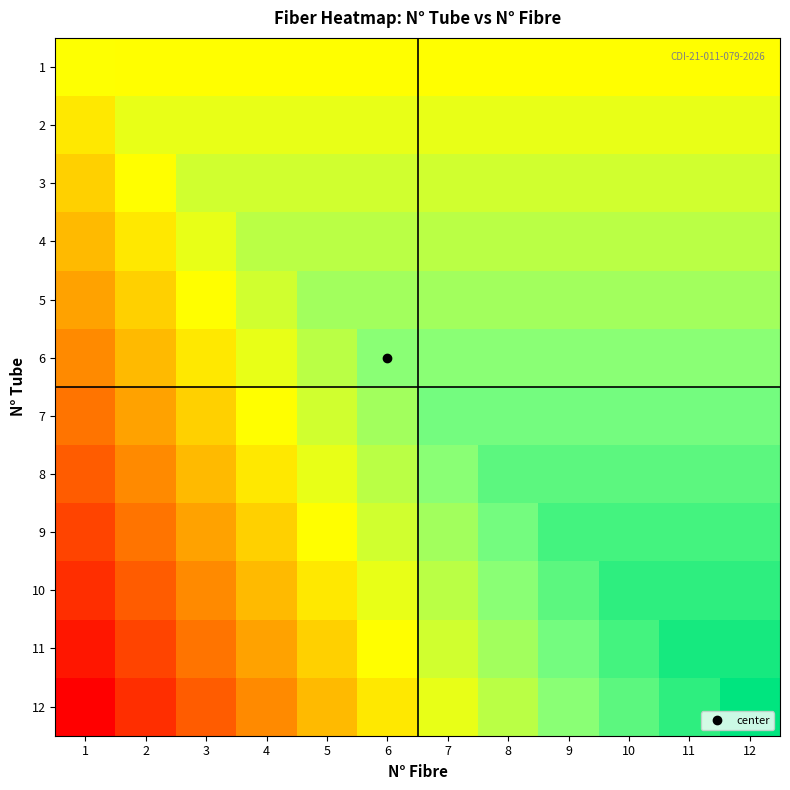

Reading right to left, extract all data points from this chart.

1: 12=0.5	11=0.5	10=0.5	9=0.5	8=0.5	7=0.5	6=0.5	5=0.5	4=0.5	3=0.5	2=0.5	1=0.5
2: 12=0.5	11=0.5	10=0.5	9=0.5	8=0.5	7=0.5	6=0.5	5=0.5	4=0.5	3=0.5	2=0.5	1=0.5
3: 12=0.6	11=0.6	10=0.6	9=0.6	8=0.6	7=0.6	6=0.6	5=0.6	4=0.6	3=0.6	2=0.5	1=0.4
4: 12=0.6	11=0.6	10=0.6	9=0.6	8=0.6	7=0.6	6=0.6	5=0.6	4=0.6	3=0.5	2=0.5	1=0.4
5: 12=0.7	11=0.7	10=0.7	9=0.7	8=0.7	7=0.7	6=0.7	5=0.7	4=0.6	3=0.5	2=0.4	1=0.3
6: 12=0.7	11=0.7	10=0.7	9=0.7	8=0.7	7=0.7	6=0.7	5=0.6	4=0.5	3=0.5	2=0.4	1=0.3
7: 12=0.8	11=0.8	10=0.8	9=0.8	8=0.8	7=0.8	6=0.7	5=0.6	4=0.5	3=0.4	2=0.3	1=0.2
8: 12=0.8	11=0.8	10=0.8	9=0.8	8=0.8	7=0.7	6=0.6	5=0.5	4=0.5	3=0.4	2=0.3	1=0.2
9: 12=0.9	11=0.9	10=0.9	9=0.9	8=0.8	7=0.7	6=0.6	5=0.5	4=0.4	3=0.3	2=0.2	1=0.1
10: 12=0.9	11=0.9	10=0.9	9=0.8	8=0.7	7=0.6	6=0.5	5=0.5	4=0.4	3=0.3	2=0.2	1=0.1
11: 12=1.0	11=1.0	10=0.9	9=0.8	8=0.7	7=0.6	6=0.5	5=0.4	4=0.3	3=0.2	2=0.1	1=0.0
12: 12=1.0	11=0.9	10=0.8	9=0.7	8=0.6	7=0.5	6=0.5	5=0.4	4=0.3	3=0.2	2=0.1	1=0.0